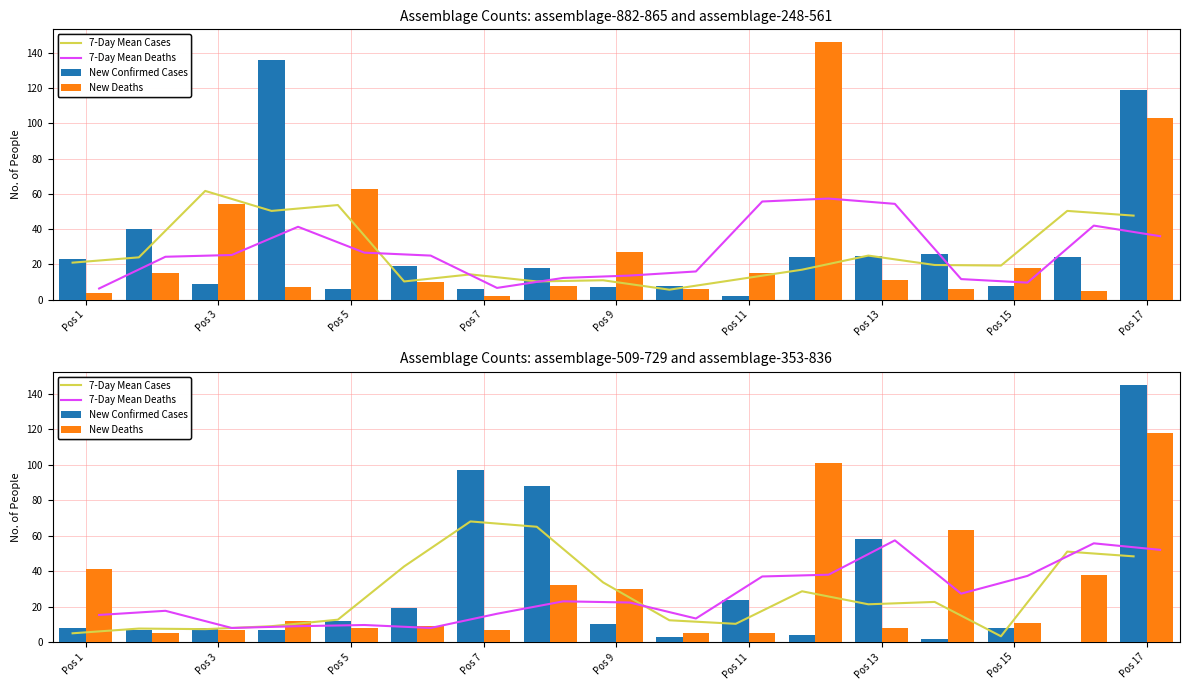

What is the difference between the second highest and second lowest values in the New Deaths series?

96.0